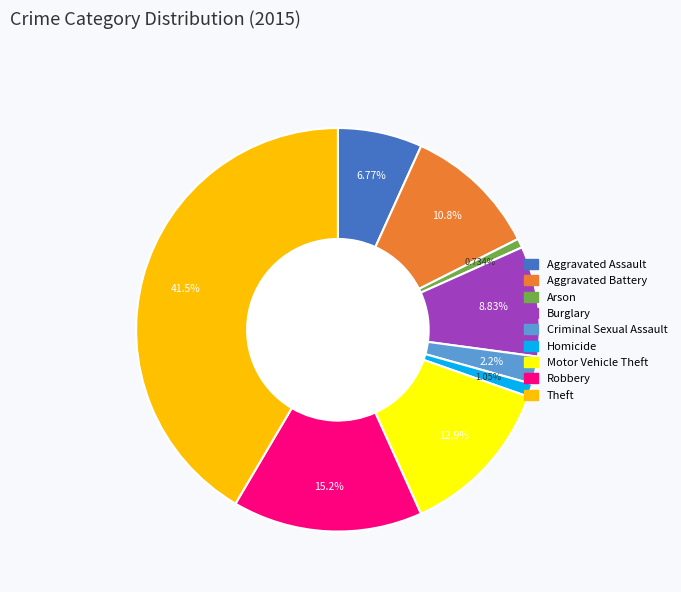

Which slice is the largest?

Theft